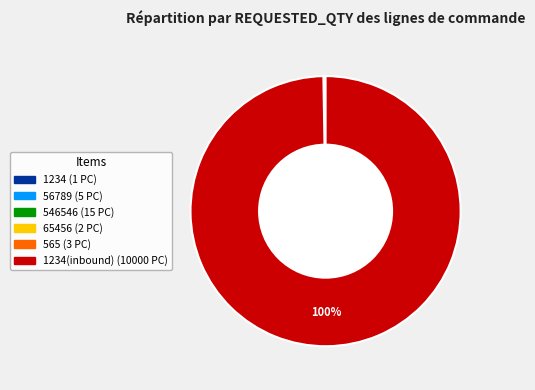

Is there a majority slice in this chart?

Yes